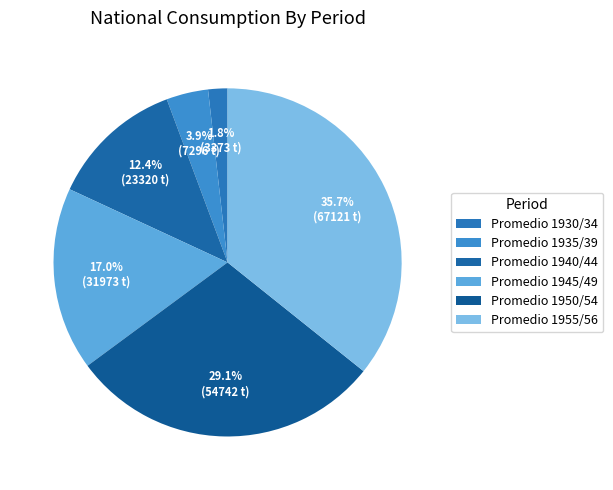

Which slice is the largest?

Promedio 1955/56